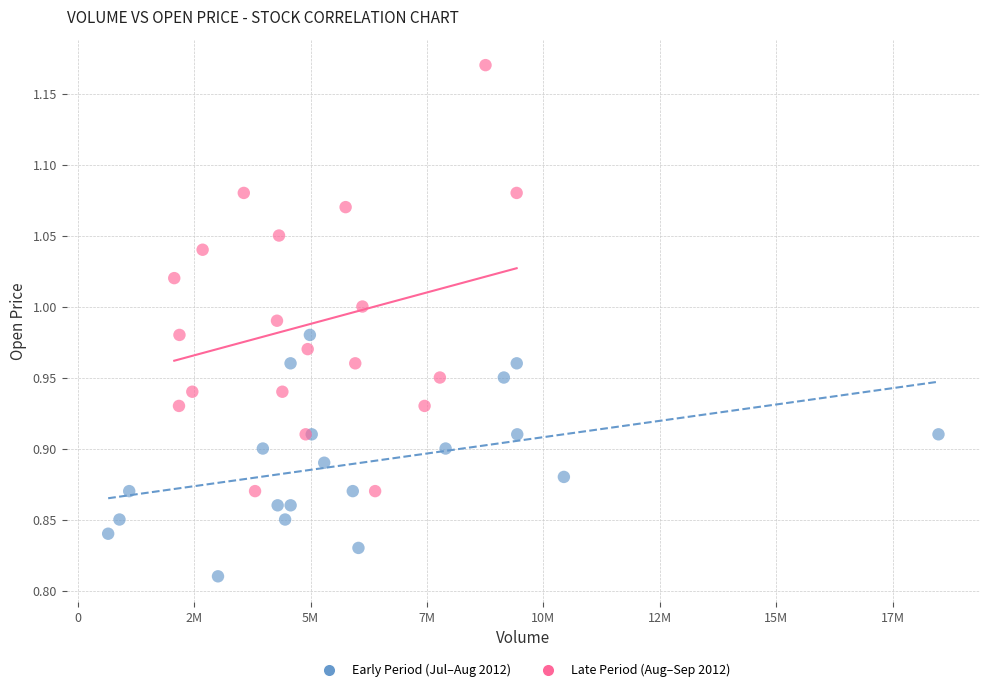

Which series contains the highest Y value?

Late Period (Aug–Sep 2012)